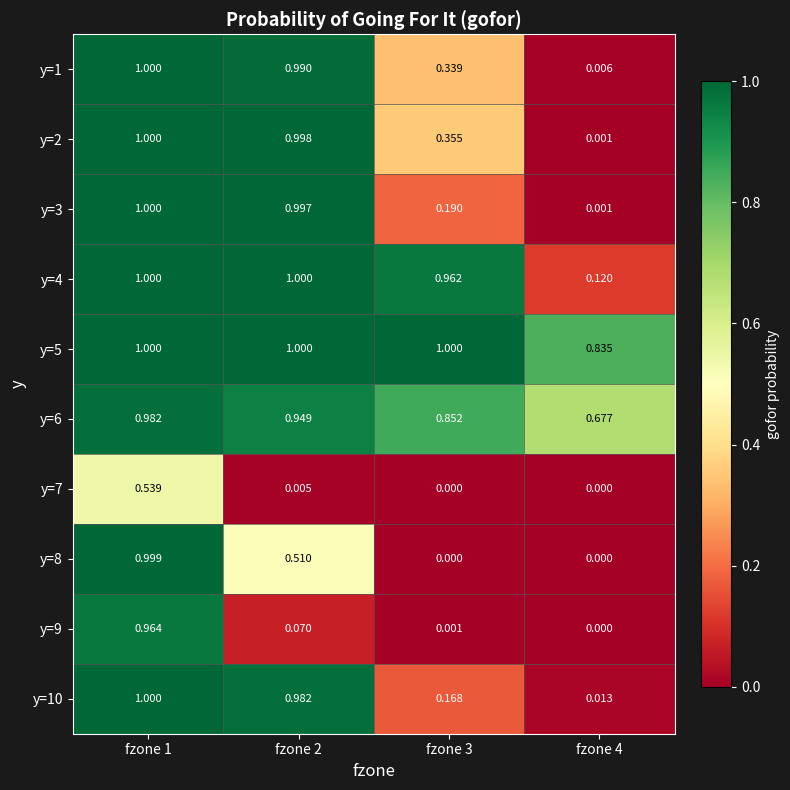

Is the value of y=1 at fzone 4 greater than the value of y=3 at fzone 3?

No